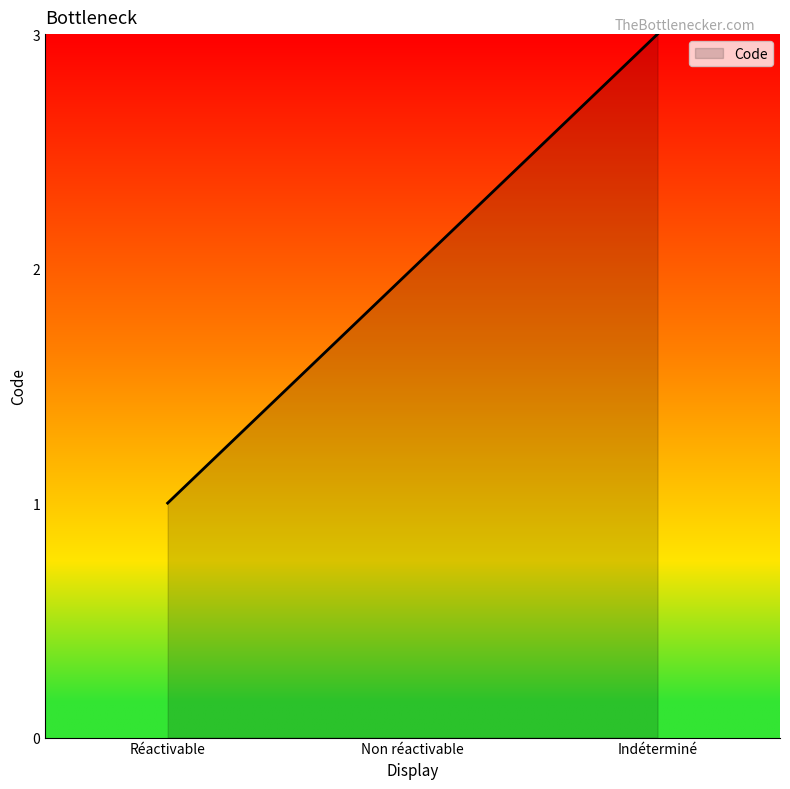

What is the difference between the maximum and second lowest values?

1